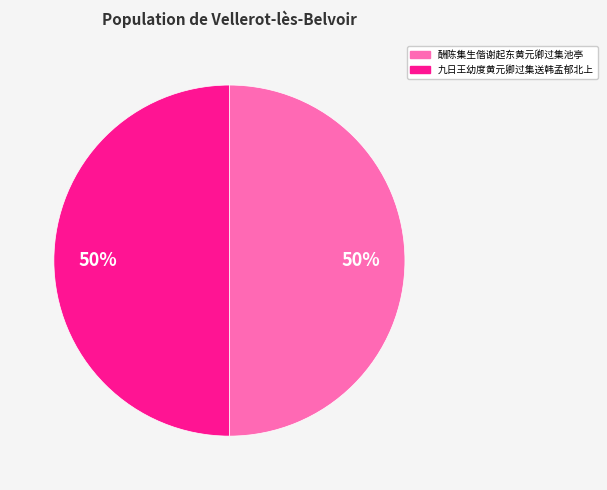

The 九日王幼度黄元卿过集送韩孟郁北上 slice represents 55% of the pie. True or false?

False